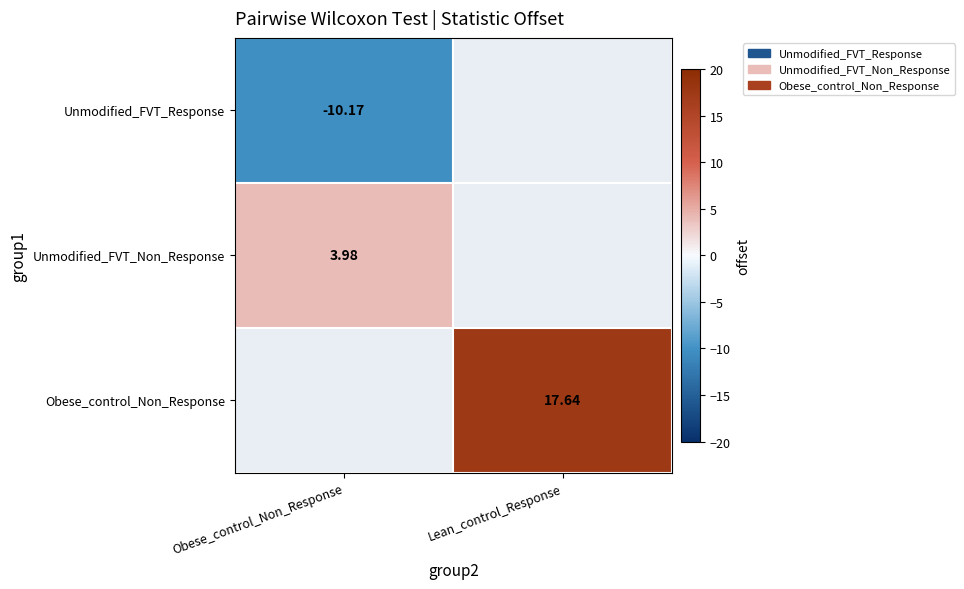

Is the value of Obese_control_Non_Response at Lean_control_Response greater than the value of Unmodified_FVT_Response at Obese_control_Non_Response?

Yes